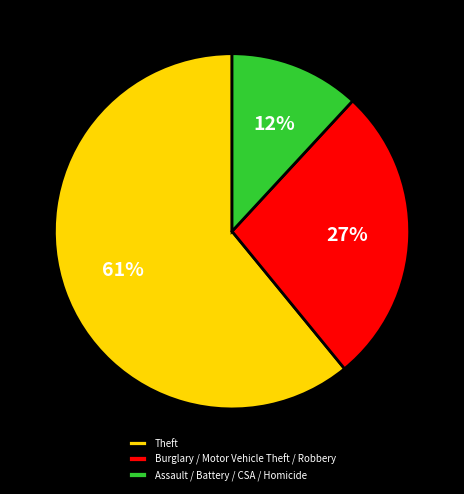

Count the number of slices in the pie.

3